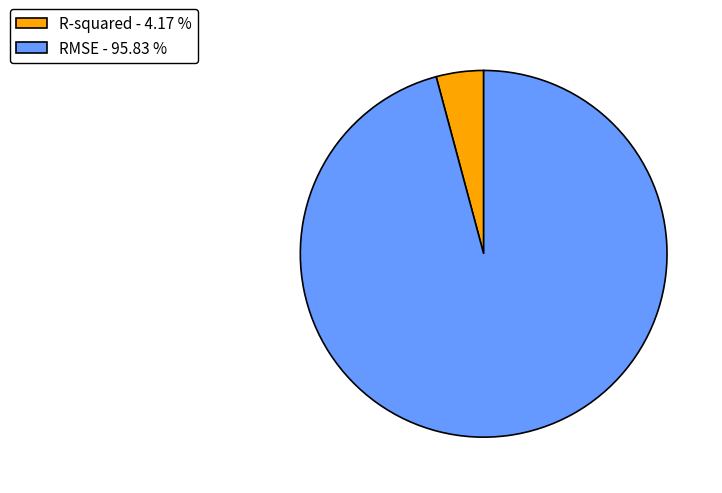

Count the number of slices in the pie.

2